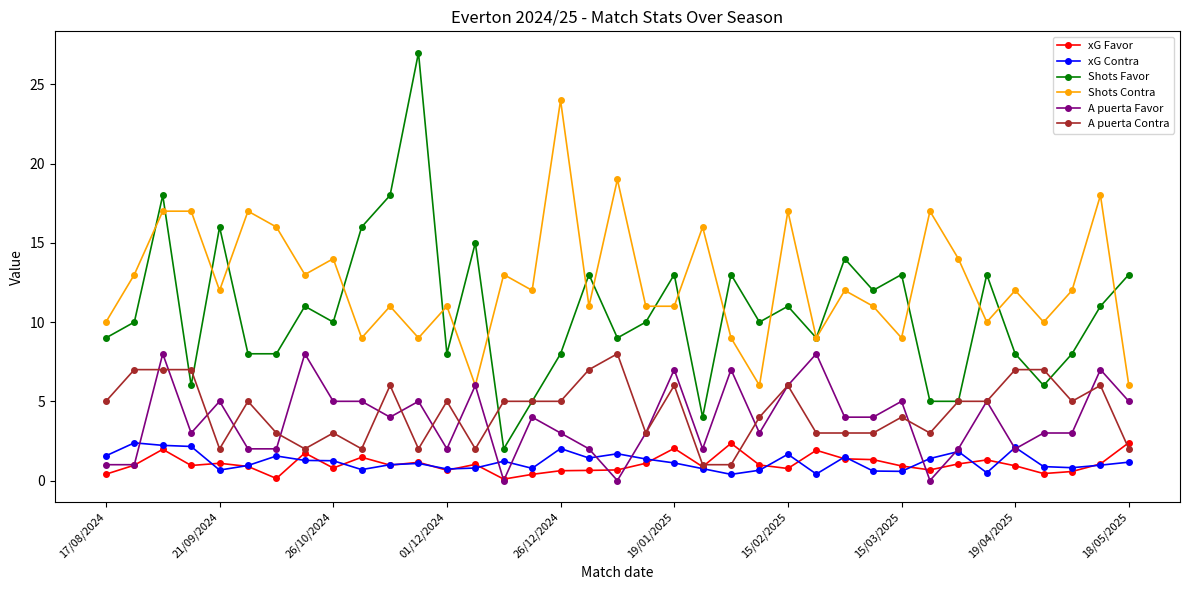

Which series has the largest total across all categories?

Shots Contra